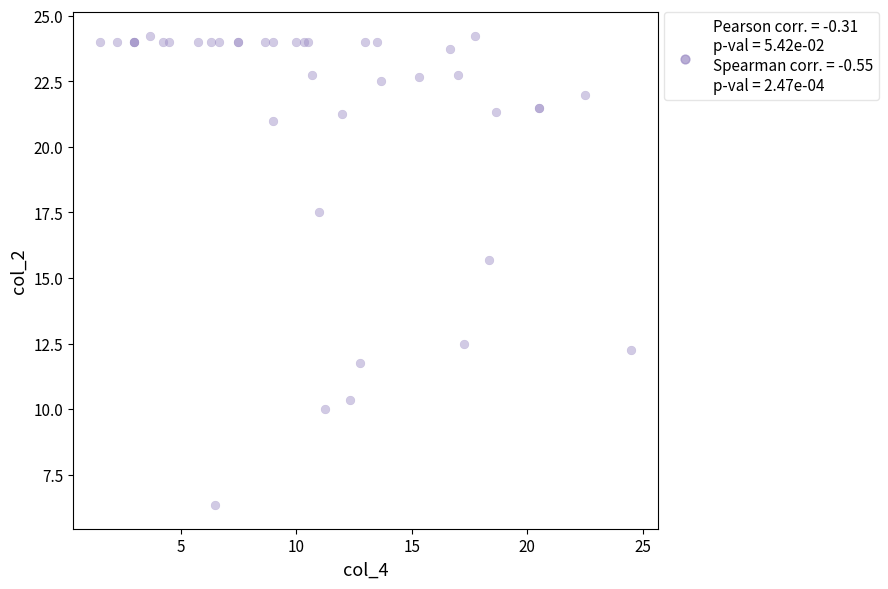

What Y value in the scatter plot is closest to 15?

15.7